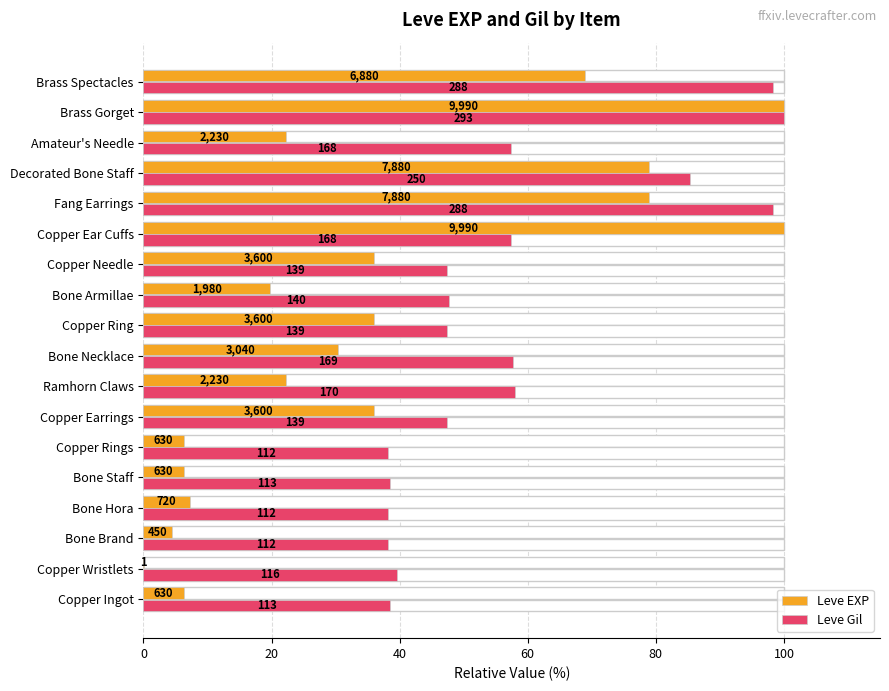

How many values in the Leve Gil series exceed 47?

12